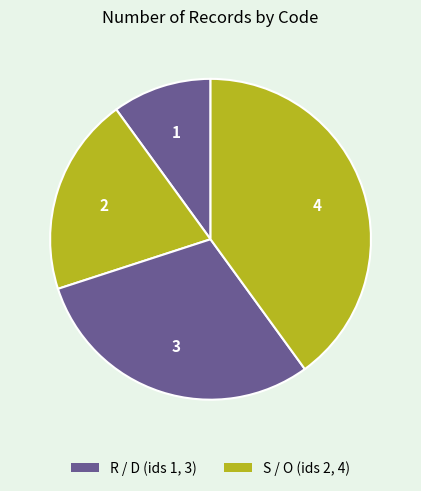

Count the number of slices in the pie.

4